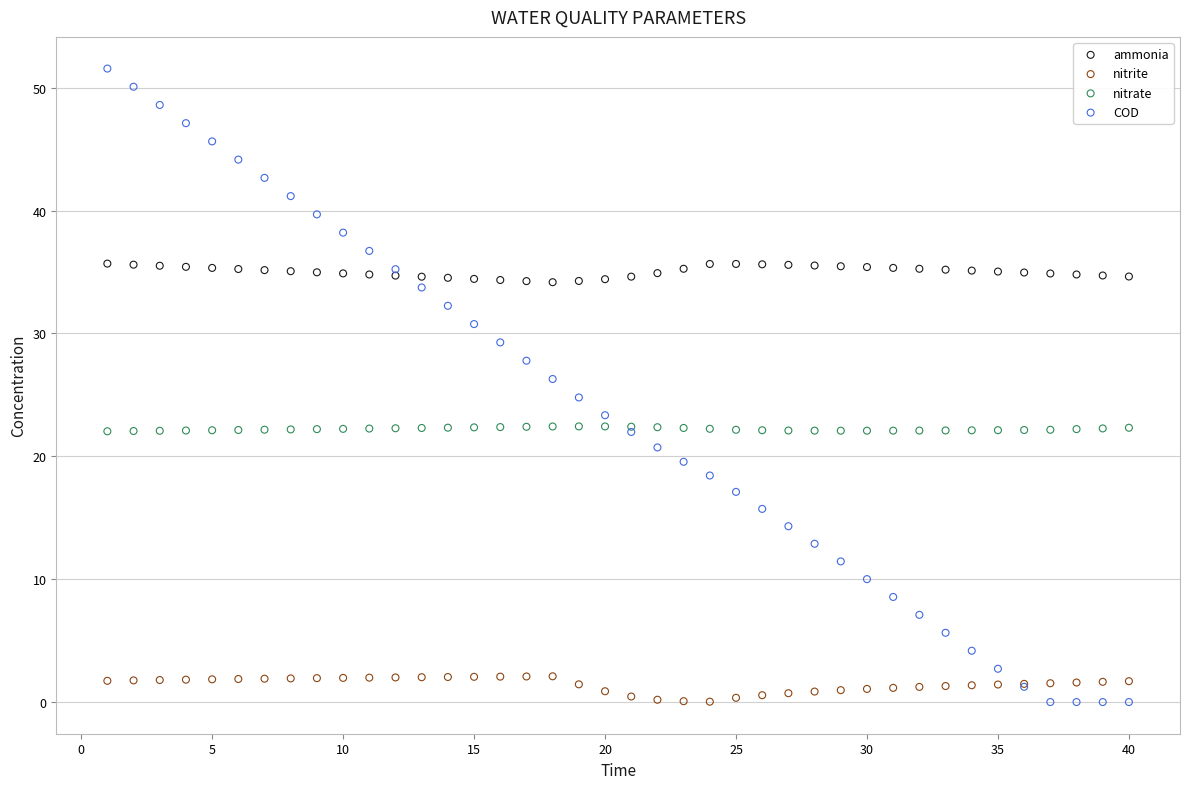

Which series has the largest Y range (max minus min)?

COD